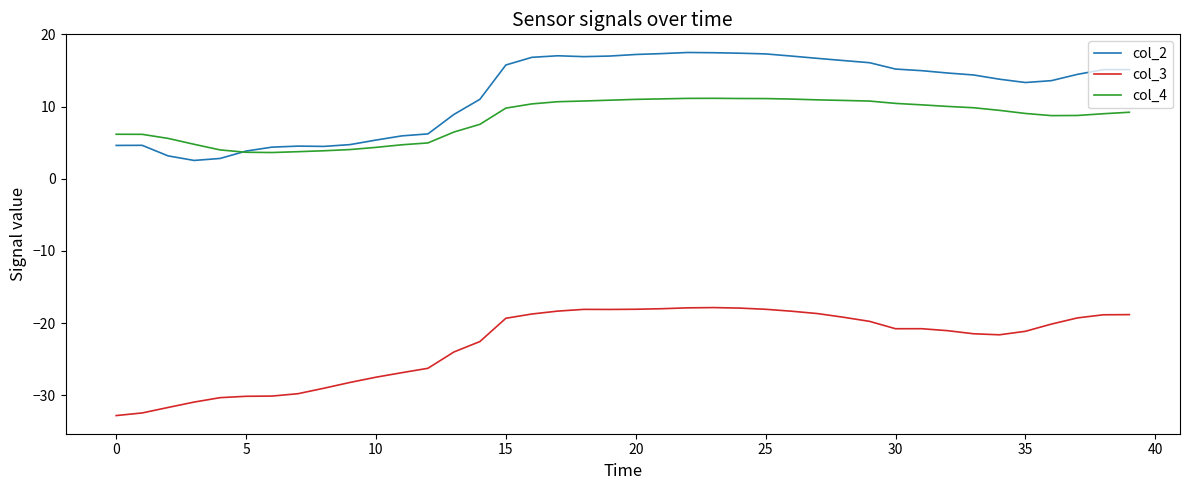

In col_3, how many points are lower than both neighbors (excluding endpoints)?

3